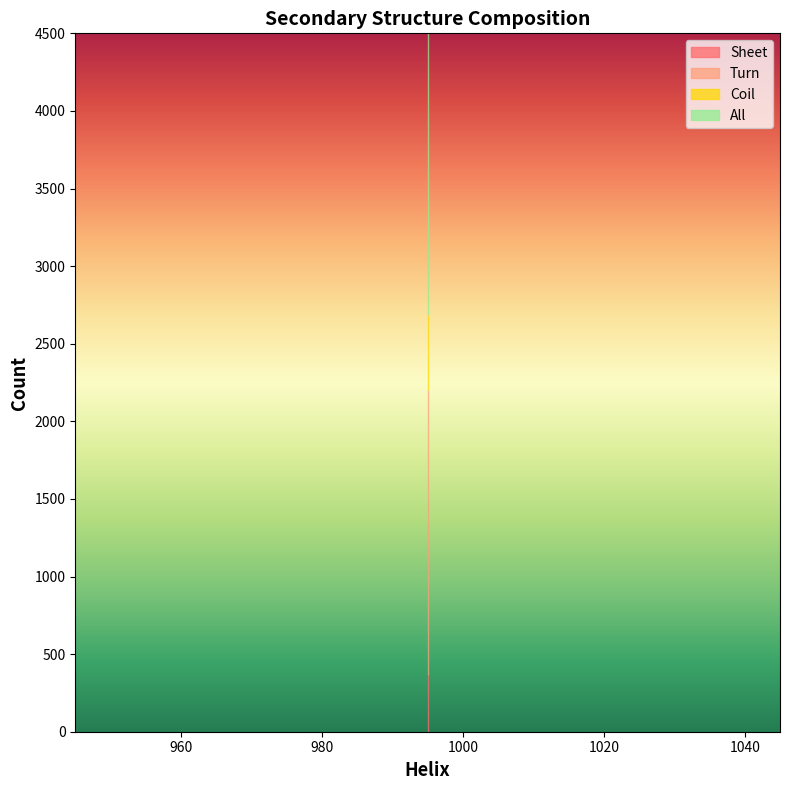

True or false: Turn and All intersect in this chart.

False